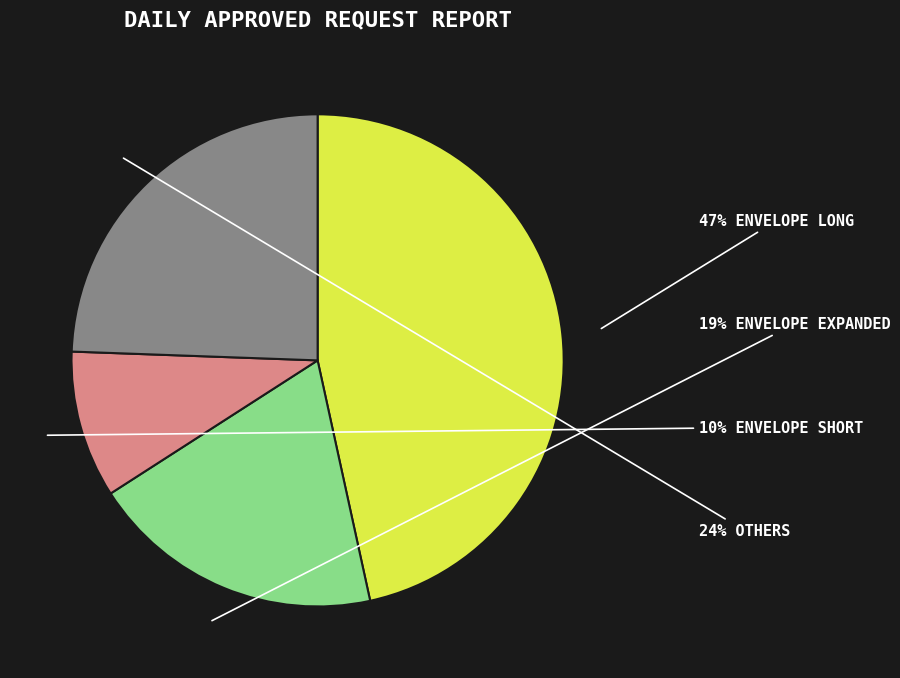

To the nearest percent, what is the average slice percentage?

25%